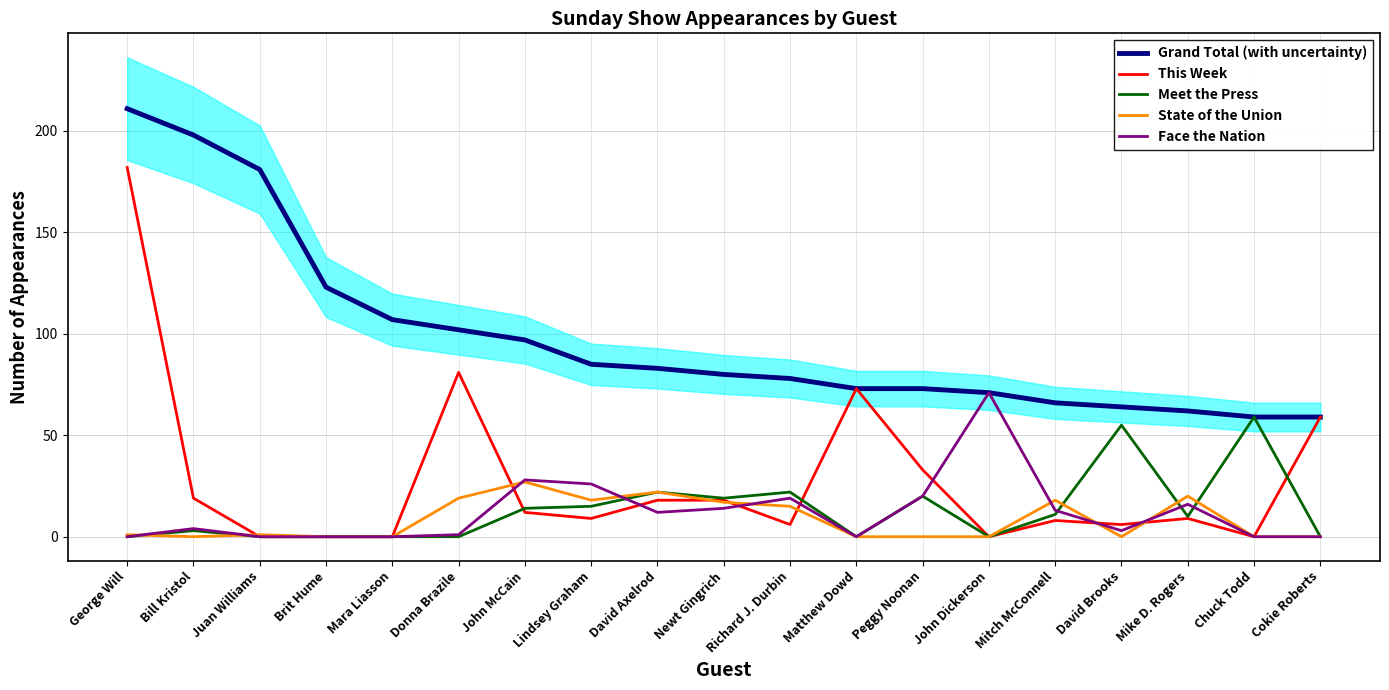

What value does the This Week series have at Mike D. Rogers?

9